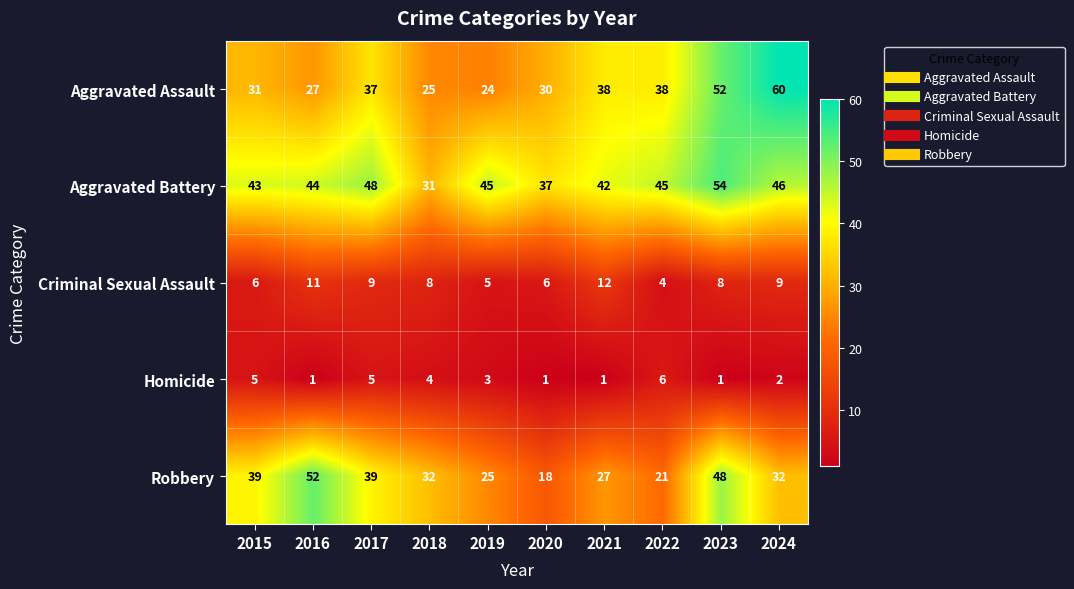

Between 2015 and 2021, which series saw the biggest shift?

Robbery